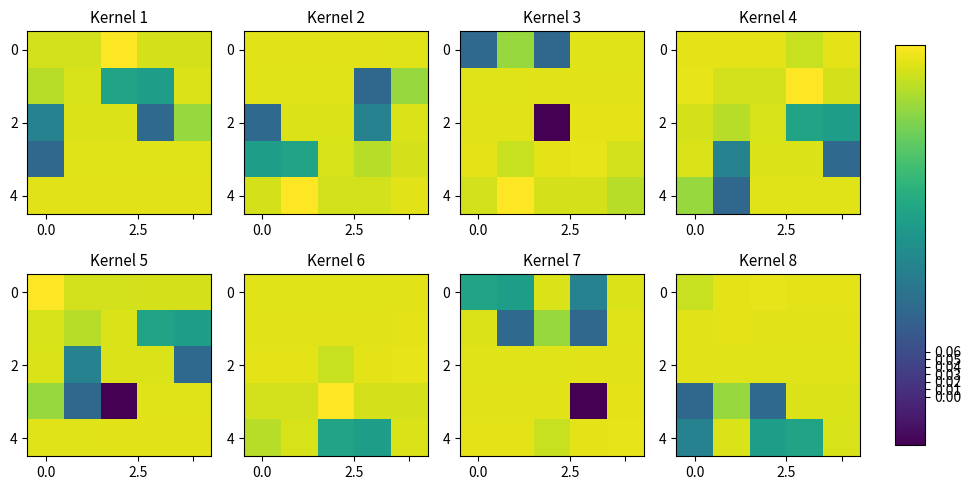

At which category is the sum across all series the highest?

4